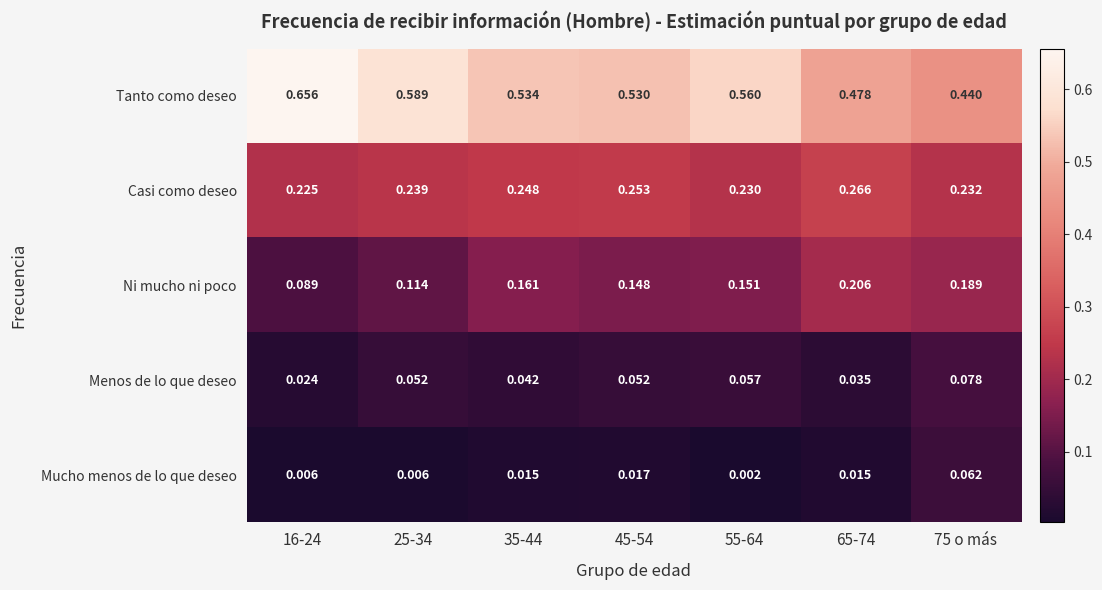

Between 55-64 and 65-74, which series saw the biggest shift?

Tanto como deseo